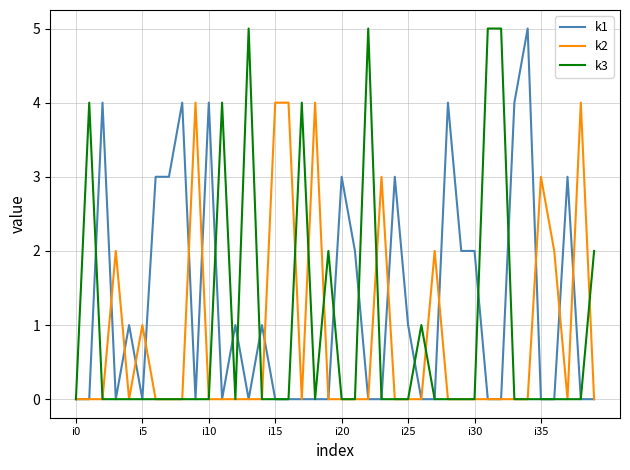

How many lines are shown in the chart?

3